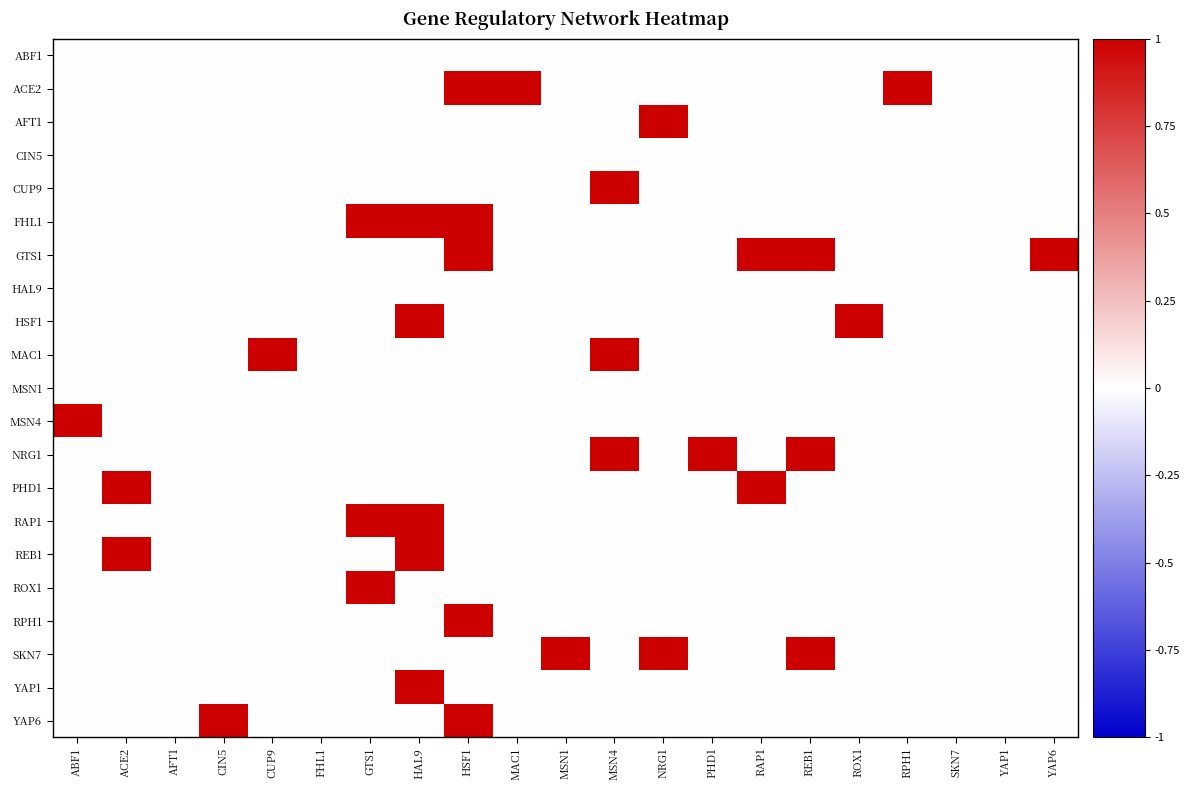

Reading left to right, list all the values displayed in this chart.

ABF1: ABF1=0	ACE2=0	AFT1=0	CIN5=0	CUP9=0	FHL1=0	GTS1=0	HAL9=0	HSF1=0	MAC1=0	MSN1=0	MSN4=0	NRG1=0	PHD1=0	RAP1=0	REB1=0	ROX1=0	RPH1=0	SKN7=0	YAP1=0	YAP6=0
ACE2: ABF1=0	ACE2=0	AFT1=0	CIN5=0	CUP9=0	FHL1=0	GTS1=0	HAL9=0	HSF1=1	MAC1=1	MSN1=0	MSN4=0	NRG1=0	PHD1=0	RAP1=0	REB1=0	ROX1=0	RPH1=1	SKN7=0	YAP1=0	YAP6=0
AFT1: ABF1=0	ACE2=0	AFT1=0	CIN5=0	CUP9=0	FHL1=0	GTS1=0	HAL9=0	HSF1=0	MAC1=0	MSN1=0	MSN4=0	NRG1=1	PHD1=0	RAP1=0	REB1=0	ROX1=0	RPH1=0	SKN7=0	YAP1=0	YAP6=0
CIN5: ABF1=0	ACE2=0	AFT1=0	CIN5=0	CUP9=0	FHL1=0	GTS1=0	HAL9=0	HSF1=0	MAC1=0	MSN1=0	MSN4=0	NRG1=0	PHD1=0	RAP1=0	REB1=0	ROX1=0	RPH1=0	SKN7=0	YAP1=0	YAP6=0
CUP9: ABF1=0	ACE2=0	AFT1=0	CIN5=0	CUP9=0	FHL1=0	GTS1=0	HAL9=0	HSF1=0	MAC1=0	MSN1=0	MSN4=1	NRG1=0	PHD1=0	RAP1=0	REB1=0	ROX1=0	RPH1=0	SKN7=0	YAP1=0	YAP6=0
FHL1: ABF1=0	ACE2=0	AFT1=0	CIN5=0	CUP9=0	FHL1=0	GTS1=1	HAL9=1	HSF1=1	MAC1=0	MSN1=0	MSN4=0	NRG1=0	PHD1=0	RAP1=0	REB1=0	ROX1=0	RPH1=0	SKN7=0	YAP1=0	YAP6=0
GTS1: ABF1=0	ACE2=0	AFT1=0	CIN5=0	CUP9=0	FHL1=0	GTS1=0	HAL9=0	HSF1=1	MAC1=0	MSN1=0	MSN4=0	NRG1=0	PHD1=0	RAP1=1	REB1=1	ROX1=0	RPH1=0	SKN7=0	YAP1=0	YAP6=1
HAL9: ABF1=0	ACE2=0	AFT1=0	CIN5=0	CUP9=0	FHL1=0	GTS1=0	HAL9=0	HSF1=0	MAC1=0	MSN1=0	MSN4=0	NRG1=0	PHD1=0	RAP1=0	REB1=0	ROX1=0	RPH1=0	SKN7=0	YAP1=0	YAP6=0
HSF1: ABF1=0	ACE2=0	AFT1=0	CIN5=0	CUP9=0	FHL1=0	GTS1=0	HAL9=1	HSF1=0	MAC1=0	MSN1=0	MSN4=0	NRG1=0	PHD1=0	RAP1=0	REB1=0	ROX1=1	RPH1=0	SKN7=0	YAP1=0	YAP6=0
MAC1: ABF1=0	ACE2=0	AFT1=0	CIN5=0	CUP9=1	FHL1=0	GTS1=0	HAL9=0	HSF1=0	MAC1=0	MSN1=0	MSN4=1	NRG1=0	PHD1=0	RAP1=0	REB1=0	ROX1=0	RPH1=0	SKN7=0	YAP1=0	YAP6=0
MSN1: ABF1=0	ACE2=0	AFT1=0	CIN5=0	CUP9=0	FHL1=0	GTS1=0	HAL9=0	HSF1=0	MAC1=0	MSN1=0	MSN4=0	NRG1=0	PHD1=0	RAP1=0	REB1=0	ROX1=0	RPH1=0	SKN7=0	YAP1=0	YAP6=0
MSN4: ABF1=1	ACE2=0	AFT1=0	CIN5=0	CUP9=0	FHL1=0	GTS1=0	HAL9=0	HSF1=0	MAC1=0	MSN1=0	MSN4=0	NRG1=0	PHD1=0	RAP1=0	REB1=0	ROX1=0	RPH1=0	SKN7=0	YAP1=0	YAP6=0
NRG1: ABF1=0	ACE2=0	AFT1=0	CIN5=0	CUP9=0	FHL1=0	GTS1=0	HAL9=0	HSF1=0	MAC1=0	MSN1=0	MSN4=1	NRG1=0	PHD1=1	RAP1=0	REB1=1	ROX1=0	RPH1=0	SKN7=0	YAP1=0	YAP6=0
PHD1: ABF1=0	ACE2=1	AFT1=0	CIN5=0	CUP9=0	FHL1=0	GTS1=0	HAL9=0	HSF1=0	MAC1=0	MSN1=0	MSN4=0	NRG1=0	PHD1=0	RAP1=1	REB1=0	ROX1=0	RPH1=0	SKN7=0	YAP1=0	YAP6=0
RAP1: ABF1=0	ACE2=0	AFT1=0	CIN5=0	CUP9=0	FHL1=0	GTS1=1	HAL9=1	HSF1=0	MAC1=0	MSN1=0	MSN4=0	NRG1=0	PHD1=0	RAP1=0	REB1=0	ROX1=0	RPH1=0	SKN7=0	YAP1=0	YAP6=0
REB1: ABF1=0	ACE2=1	AFT1=0	CIN5=0	CUP9=0	FHL1=0	GTS1=0	HAL9=1	HSF1=0	MAC1=0	MSN1=0	MSN4=0	NRG1=0	PHD1=0	RAP1=0	REB1=0	ROX1=0	RPH1=0	SKN7=0	YAP1=0	YAP6=0
ROX1: ABF1=0	ACE2=0	AFT1=0	CIN5=0	CUP9=0	FHL1=0	GTS1=1	HAL9=0	HSF1=0	MAC1=0	MSN1=0	MSN4=0	NRG1=0	PHD1=0	RAP1=0	REB1=0	ROX1=0	RPH1=0	SKN7=0	YAP1=0	YAP6=0
RPH1: ABF1=0	ACE2=0	AFT1=0	CIN5=0	CUP9=0	FHL1=0	GTS1=0	HAL9=0	HSF1=1	MAC1=0	MSN1=0	MSN4=0	NRG1=0	PHD1=0	RAP1=0	REB1=0	ROX1=0	RPH1=0	SKN7=0	YAP1=0	YAP6=0
SKN7: ABF1=0	ACE2=0	AFT1=0	CIN5=0	CUP9=0	FHL1=0	GTS1=0	HAL9=0	HSF1=0	MAC1=0	MSN1=1	MSN4=0	NRG1=1	PHD1=0	RAP1=0	REB1=1	ROX1=0	RPH1=0	SKN7=0	YAP1=0	YAP6=0
YAP1: ABF1=0	ACE2=0	AFT1=0	CIN5=0	CUP9=0	FHL1=0	GTS1=0	HAL9=1	HSF1=0	MAC1=0	MSN1=0	MSN4=0	NRG1=0	PHD1=0	RAP1=0	REB1=0	ROX1=0	RPH1=0	SKN7=0	YAP1=0	YAP6=0
YAP6: ABF1=0	ACE2=0	AFT1=0	CIN5=1	CUP9=0	FHL1=0	GTS1=0	HAL9=0	HSF1=1	MAC1=0	MSN1=0	MSN4=0	NRG1=0	PHD1=0	RAP1=0	REB1=0	ROX1=0	RPH1=0	SKN7=0	YAP1=0	YAP6=0